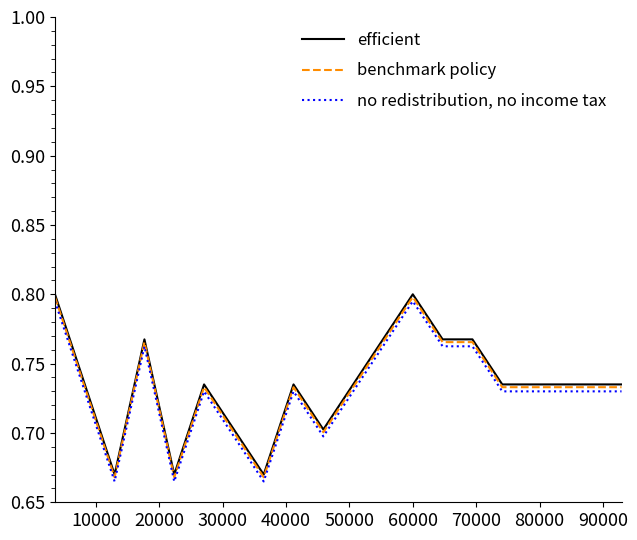

What is the difference between the second highest and minimum values in the no redistribution, no income tax series?

0.1